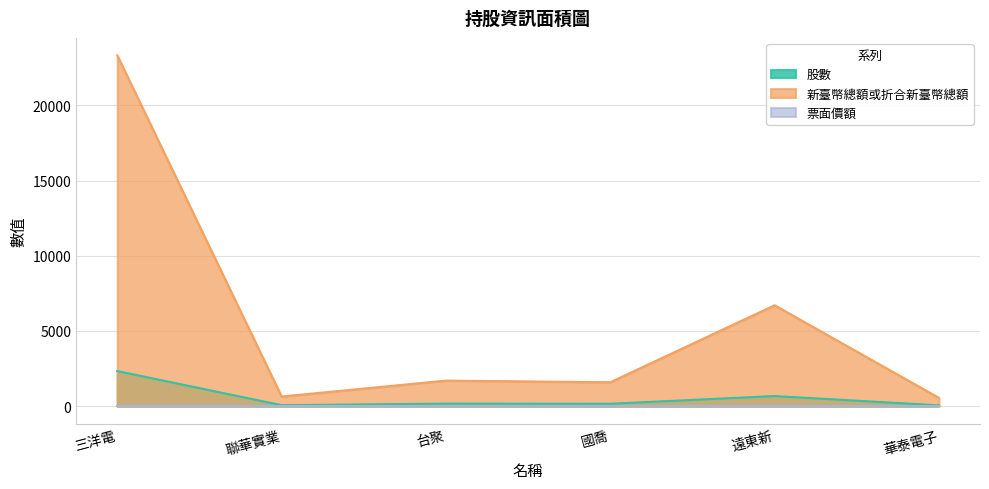

True or false: 新臺幣總額或折合新臺幣總額 and 股數 intersect in this chart.

False